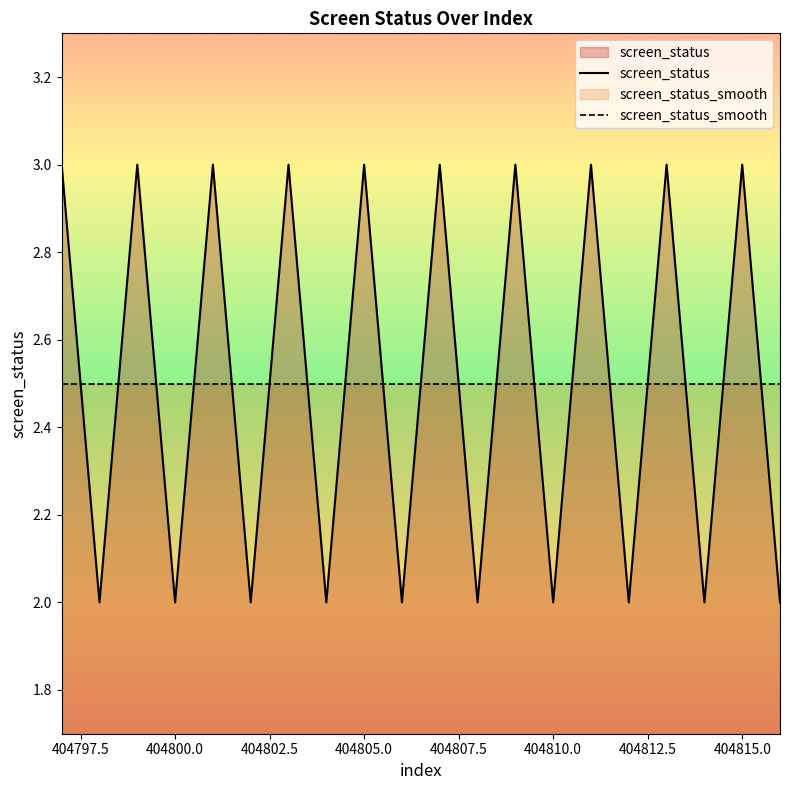

Which series has the widest spread of values?

screen_status